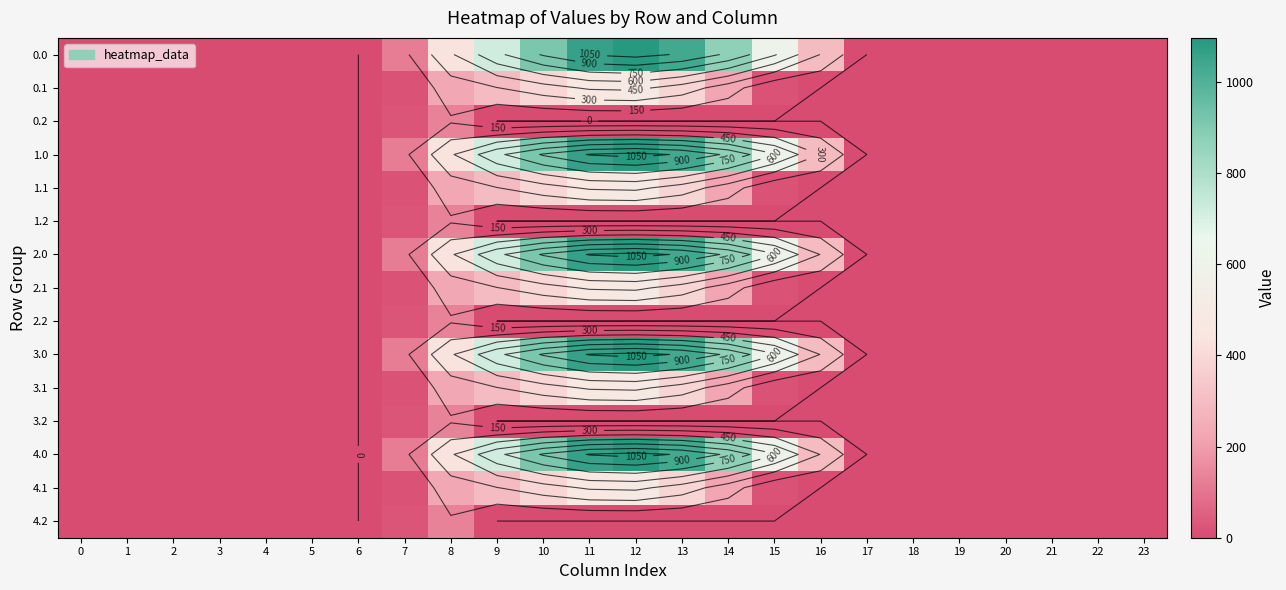

Rank the categories by 2.0 value from lowest to highest.

0, 1, 2, 3, 4, 5, 6, 17, 18, 19, 20, 21, 22, 23, 7, 16, 8, 15, 9, 14, 10, 13, 11, 12